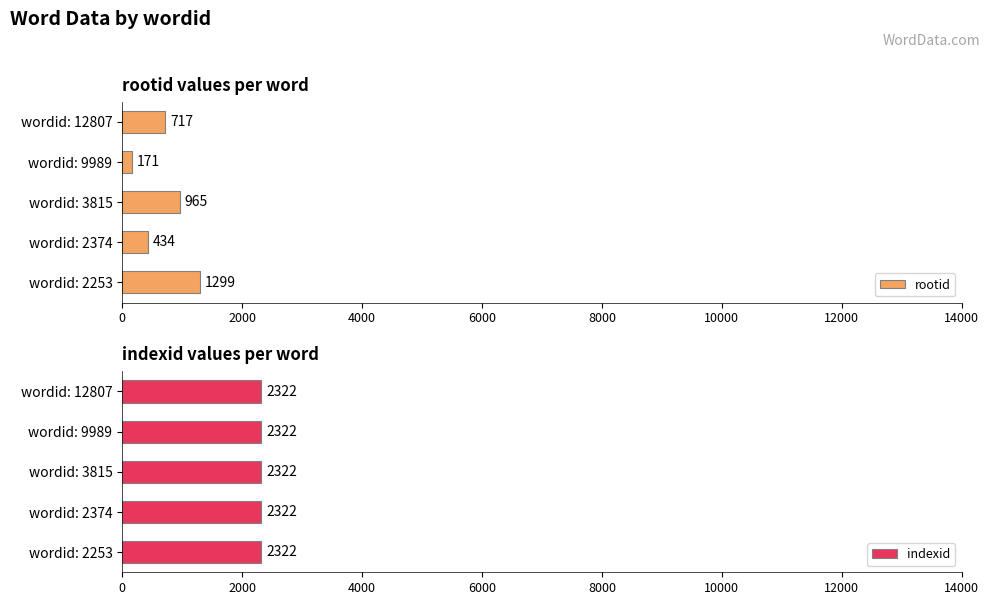

What is the highest value of the rootid series?

1299